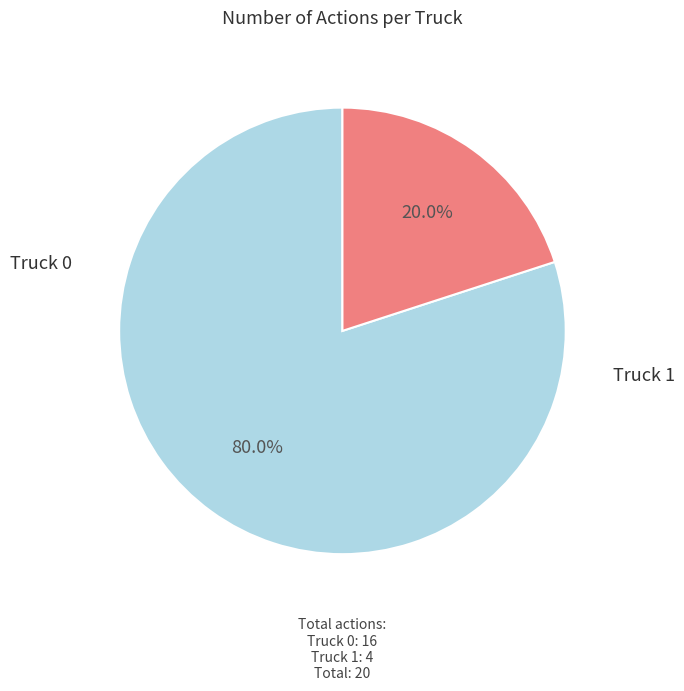

Does any single category account for the majority?

Yes